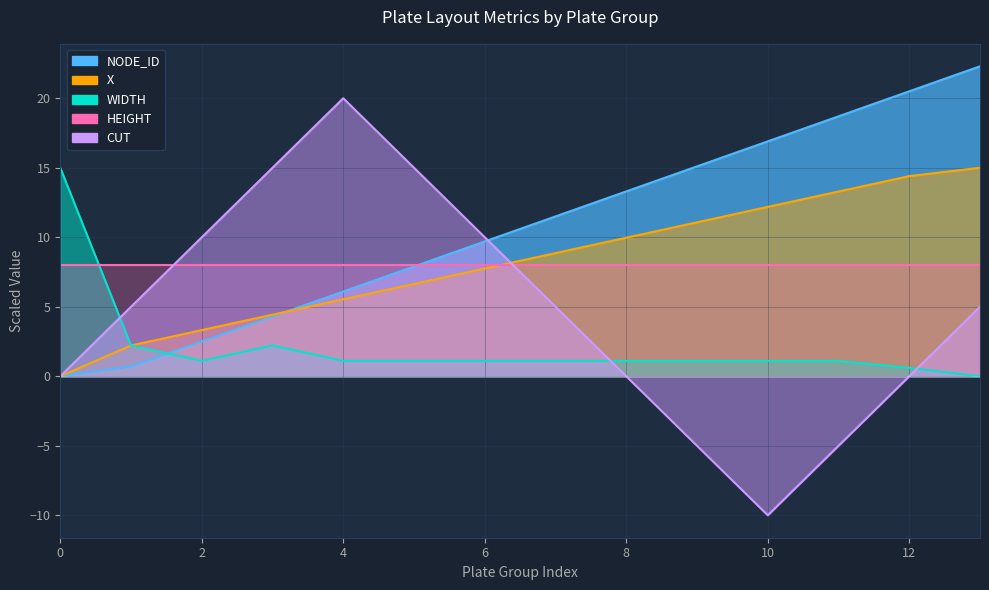

Does the chart have visible grid lines?

Yes